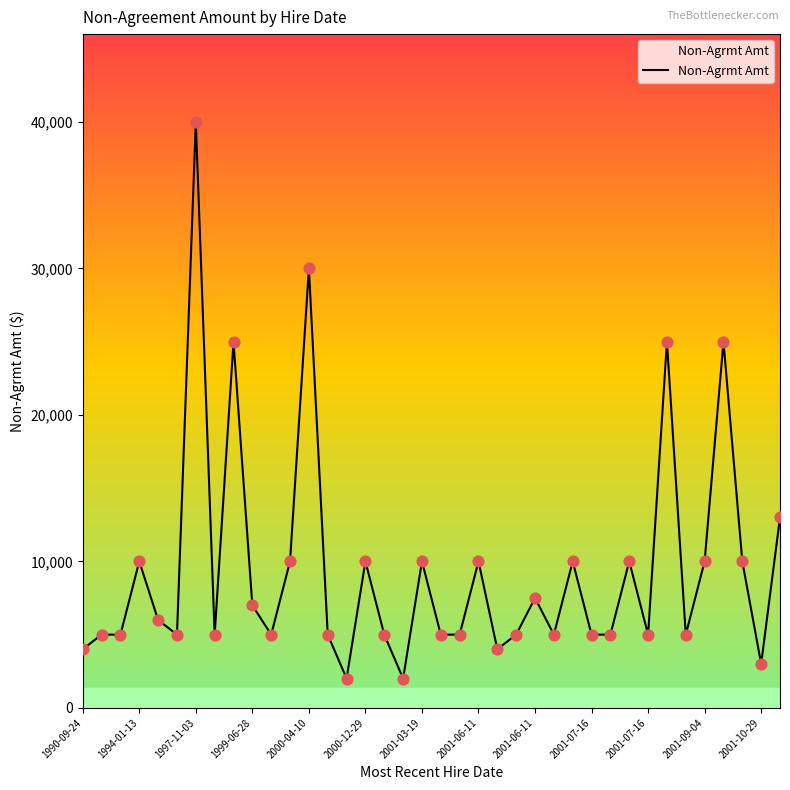

What is the maximum value shown in the chart?

40000